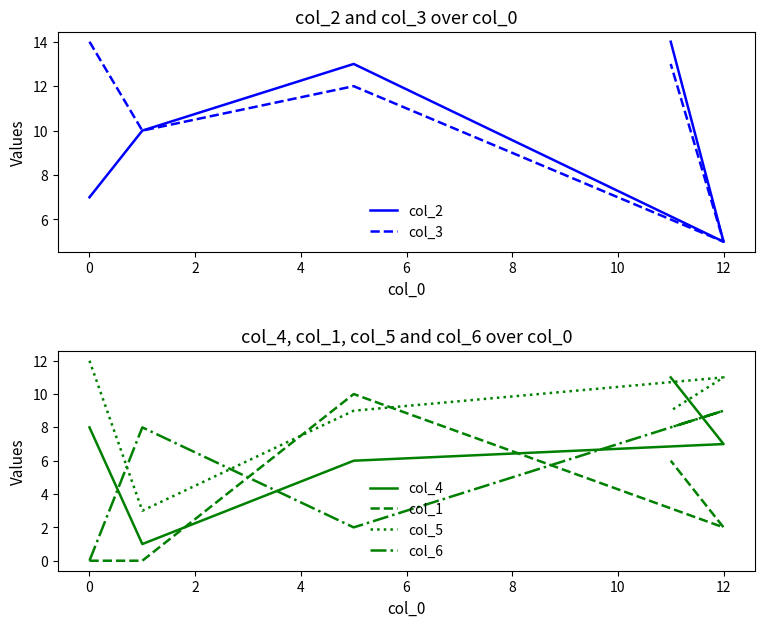

Does the chart have visible grid lines?

No